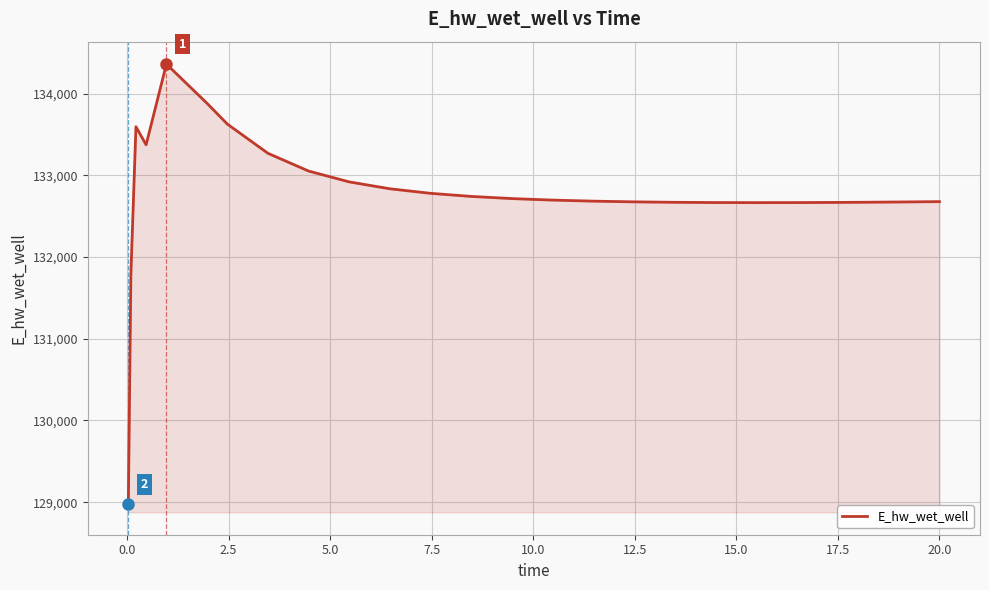

What is the difference between the maximum and minimum values?

5386.0